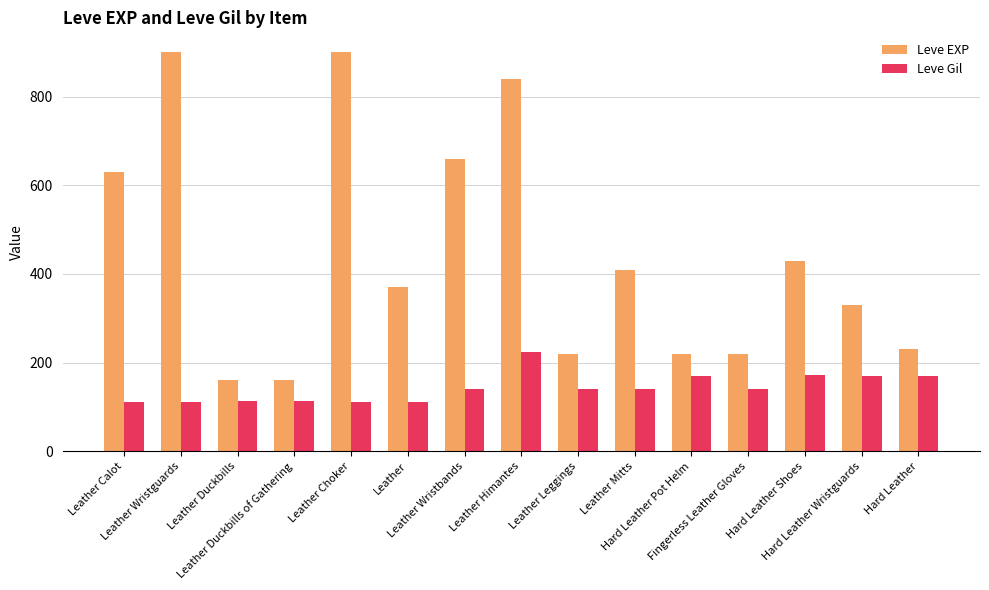

Rank the series by their average value, from highest to lowest.

Leve EXP, Leve Gil